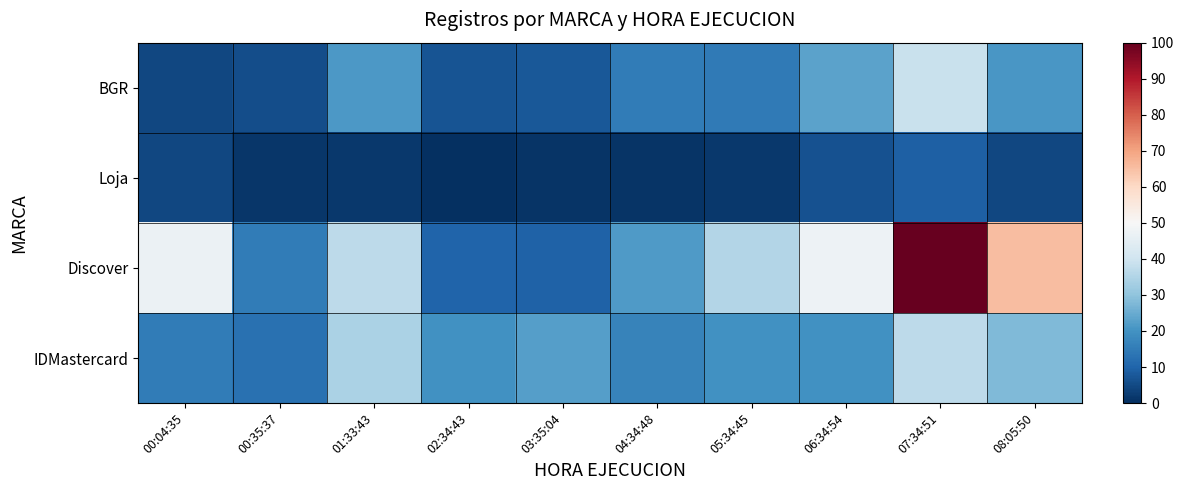

Which category has the lowest value across all series?

02:34:43